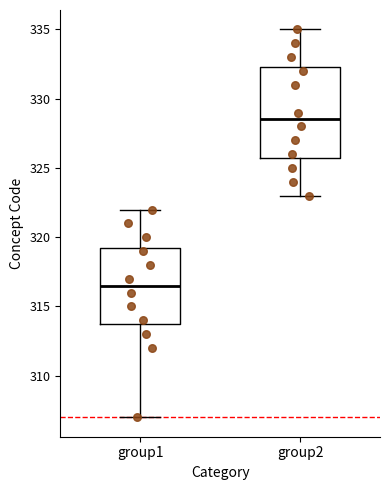

Reading left to right, read every box against the y-axis: the position of its median line, the range the box covers, and the ends of its whiskers. The values are not printed on the chart, so give them approximately, as read against the axis.

group1: median 316.5, box 314.0 to 319.5, whiskers 307.0 to 322.0
group2: median 328.5, box 326.0 to 332.5, whiskers 323.0 to 335.0